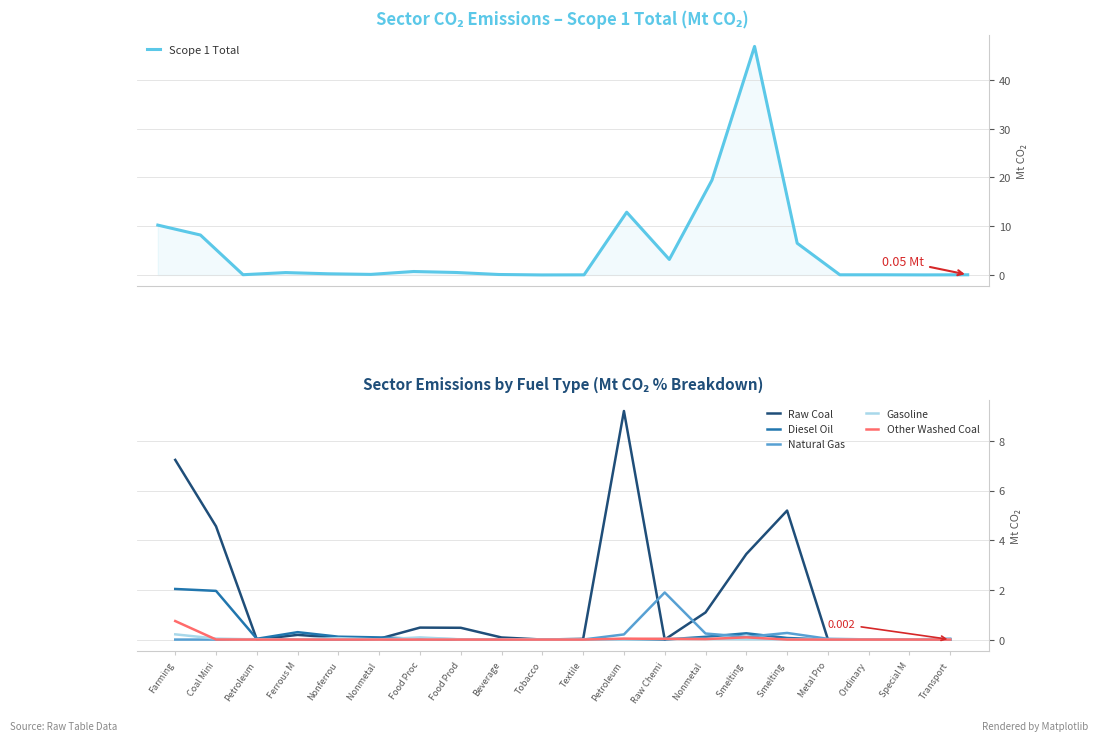

Reading left to right, extract all data points from this chart.

Scope 1 Total: Farming=10.2	Coal Mini=8.2	Petroleum=0.1	Ferrous M=0.5	Nonferrou=0.2	Nonmetal =0.1	Food Proc=0.7	Food Prod=0.5	Beverage=0.1	Tobacco=0.0	Textile=0.0	Petroleum=12.9	Raw Chemi=3.2	Nonmetal =19.4	Smelting =46.8	Smelting =6.5	Metal Pro=0.0	Ordinary =0.0	Special M=0.0	Transport=0.0
Raw Coal: Farming=7.2	Coal Mini=4.6	Petroleum=0.0	Ferrous M=0.2	Nonferrou=0.1	Nonmetal =0.0	Food Proc=0.5	Food Prod=0.5	Beverage=0.1	Tobacco=0.0	Textile=0.0	Petroleum=9.2	Raw Chemi=0.0	Nonmetal =1.1	Smelting =3.4	Smelting =5.2	Metal Pro=0.0	Ordinary =0.0	Special M=0.0	Transport=0.0
Diesel Oil: Farming=2.0	Coal Mini=2.0	Petroleum=0.0	Ferrous M=0.3	Nonferrou=0.1	Nonmetal =0.1	Food Proc=0.0	Food Prod=0.0	Beverage=0.0	Tobacco=0.0	Textile=0.0	Petroleum=0.0	Raw Chemi=0.0	Nonmetal =0.1	Smelting =0.3	Smelting =0.1	Metal Pro=0.0	Ordinary =0.0	Special M=0.0	Transport=0.0
Natural Gas: Farming=0.0	Coal Mini=0.0	Petroleum=0.0	Ferrous M=0.0	Nonferrou=0.0	Nonmetal =0.0	Food Proc=0.0	Food Prod=0.0	Beverage=0.0	Tobacco=0.0	Textile=0.0	Petroleum=0.2	Raw Chemi=1.9	Nonmetal =0.2	Smelting =0.1	Smelting =0.3	Metal Pro=0.0	Ordinary =0.0	Special M=0.0	Transport=0.0
Gasoline: Farming=0.2	Coal Mini=0.0	Petroleum=0.0	Ferrous M=0.0	Nonferrou=0.1	Nonmetal =0.0	Food Proc=0.1	Food Prod=0.0	Beverage=0.0	Tobacco=0.0	Textile=0.0	Petroleum=0.0	Raw Chemi=0.0	Nonmetal =0.0	Smelting =0.0	Smelting =0.0	Metal Pro=0.0	Ordinary =0.0	Special M=0.0	Transport=0.0
Other Washed Coal: Farming=0.7	Coal Mini=0.0	Petroleum=0.0	Ferrous M=0.0	Nonferrou=0.0	Nonmetal =0.0	Food Proc=0.0	Food Prod=0.0	Beverage=0.0	Tobacco=0.0	Textile=0.0	Petroleum=0.0	Raw Chemi=0.0	Nonmetal =0.0	Smelting =0.1	Smelting =0.0	Metal Pro=0.0	Ordinary =0.0	Special M=0.0	Transport=0.0